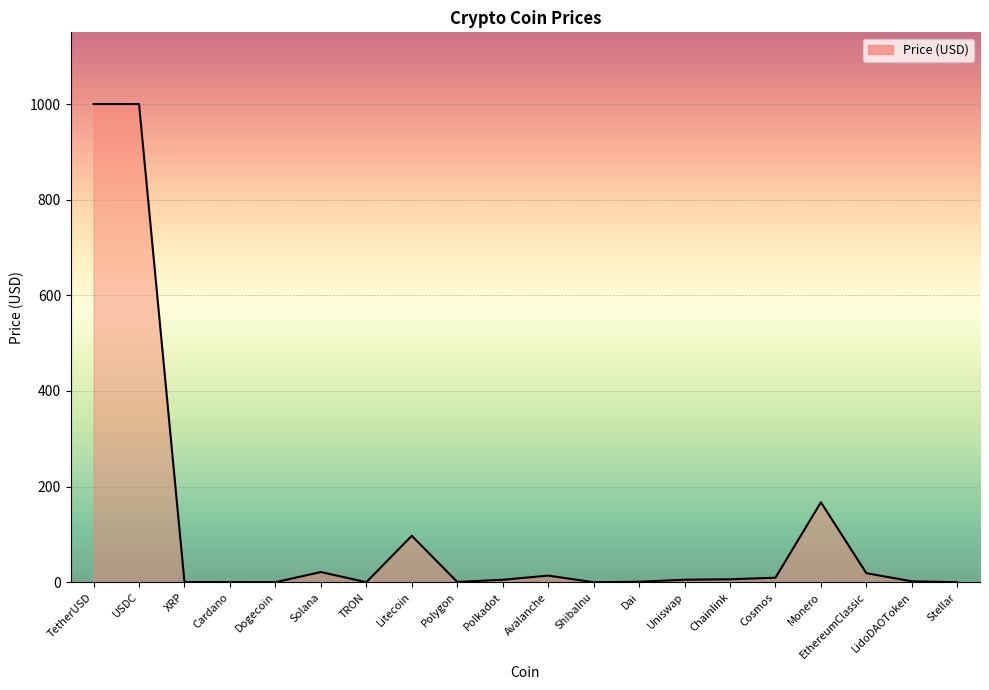

Which has a higher value, EthereumClassic or Litecoin?

Litecoin